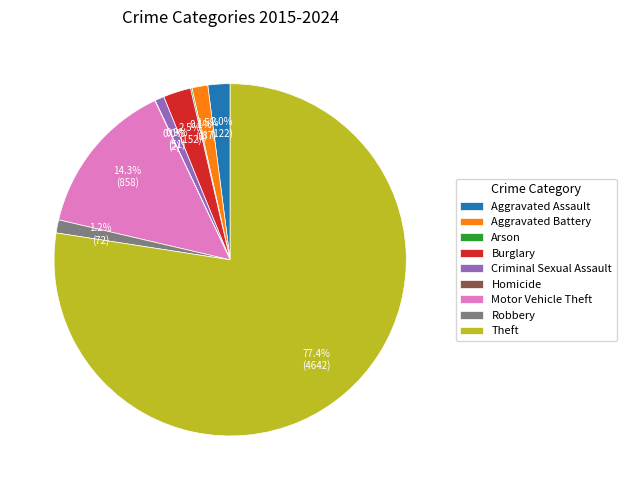

Which category has the biggest portion of the pie?

Theft